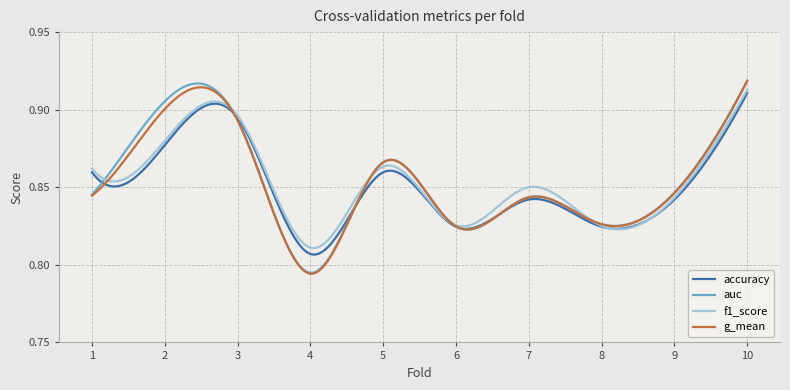

Which category has the highest value across all series?

10